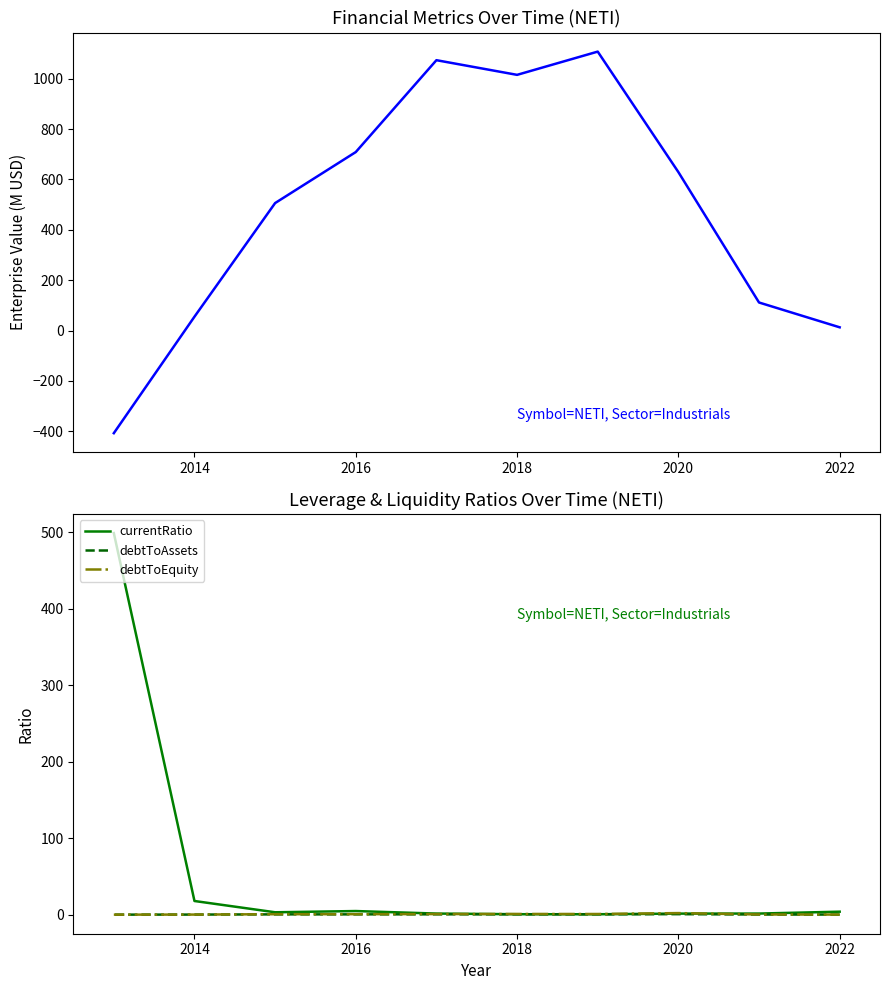

True or false: EnterpriseValue (M) and debtToAssets cross at least once.

True